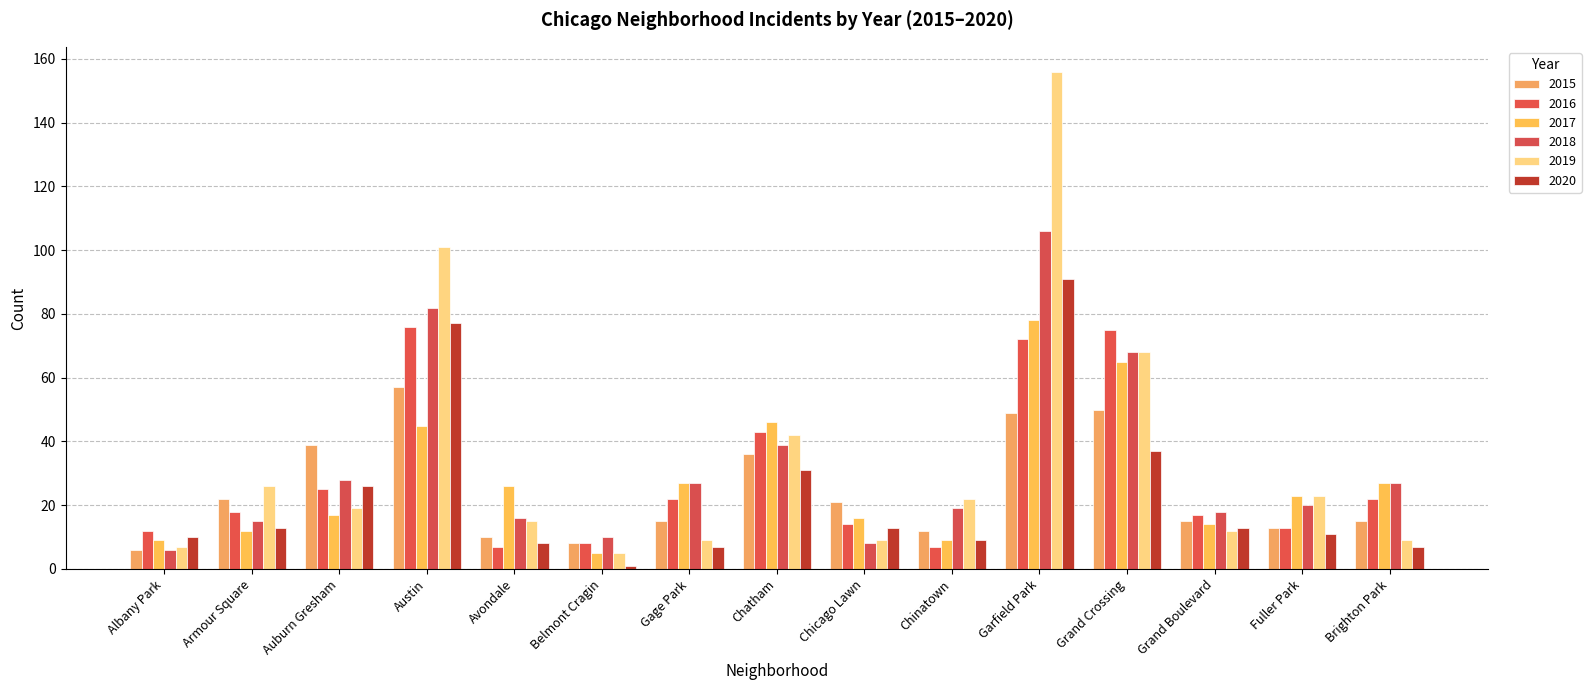

How many bars are there in total?

90